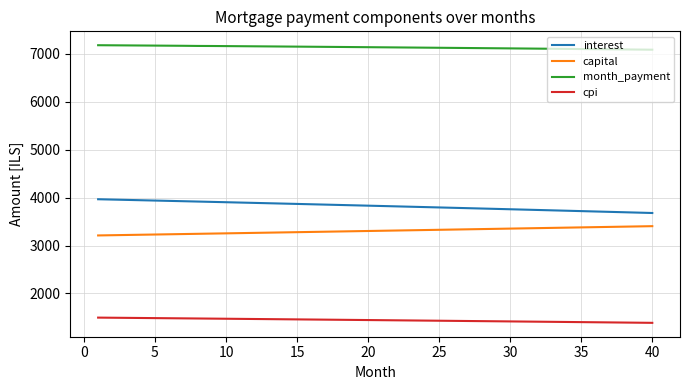

True or false: capital and interest cross at least once.

False